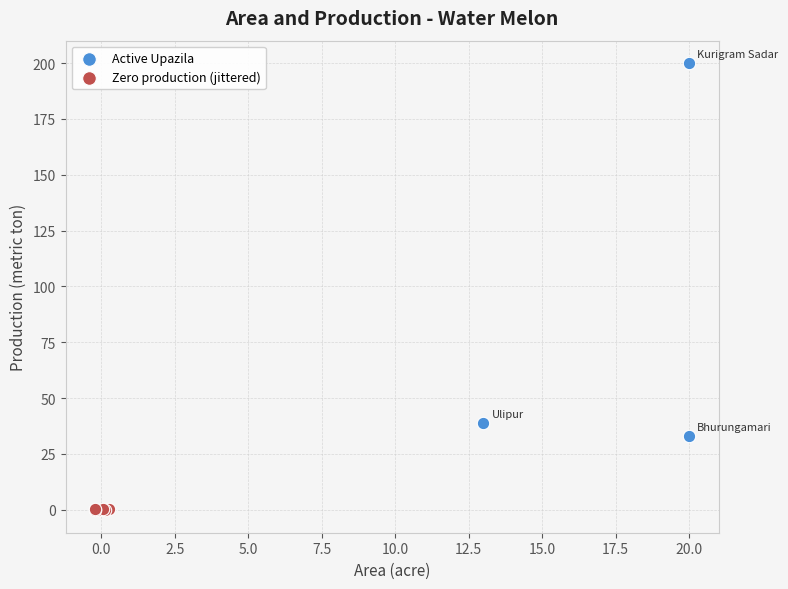

What are all the series names shown in the legend?

Active Upazila, Zero production (jittered)